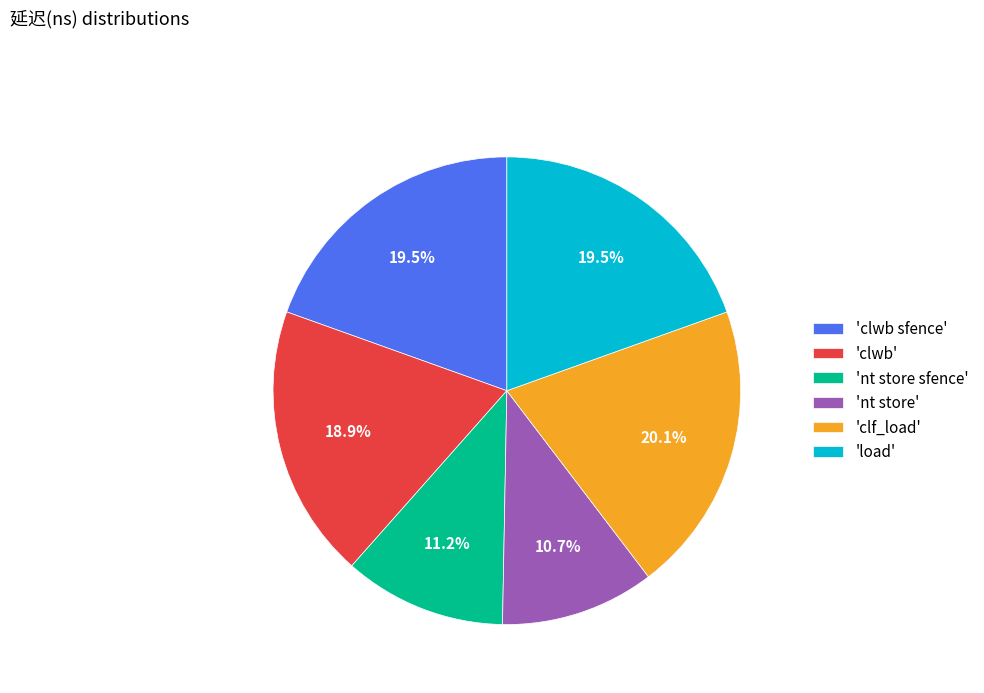

Which has a higher value, 'load' or 'clf_load'?

'clf_load'